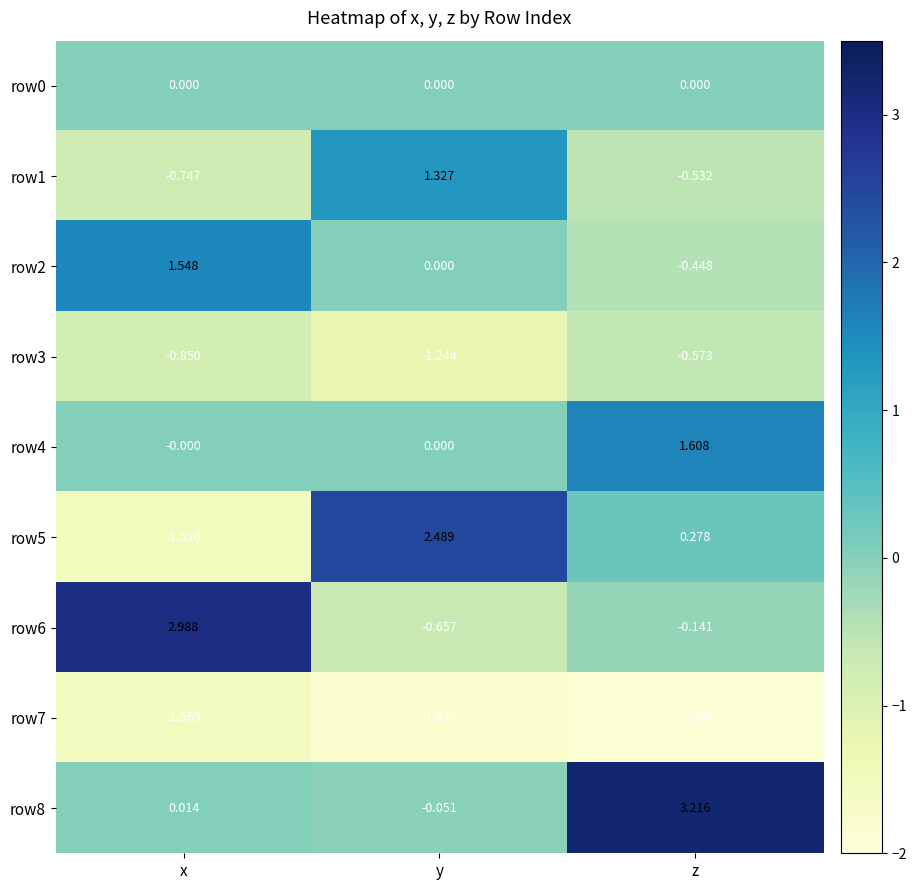

Between x and y, which series saw the biggest shift?

row5